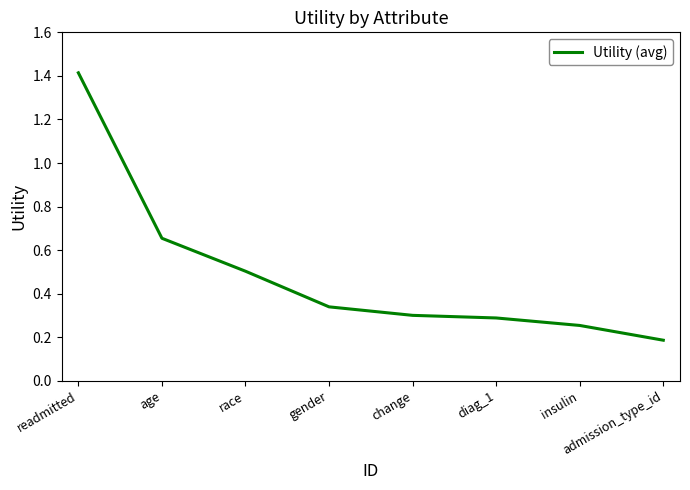

Which category has the lowest value across all series?

admission_type_id